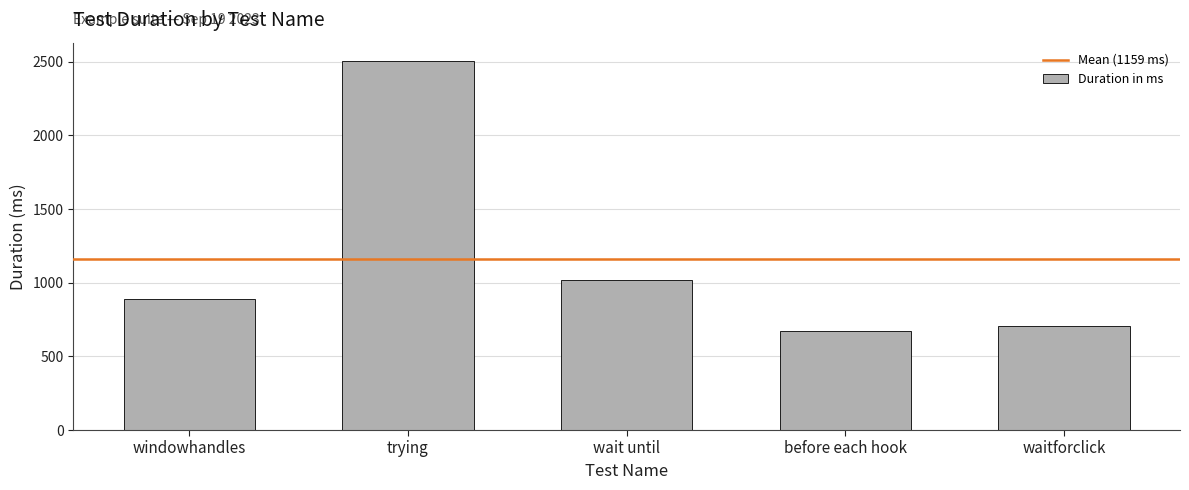

The value at waitforclick is 388. True or false?

False